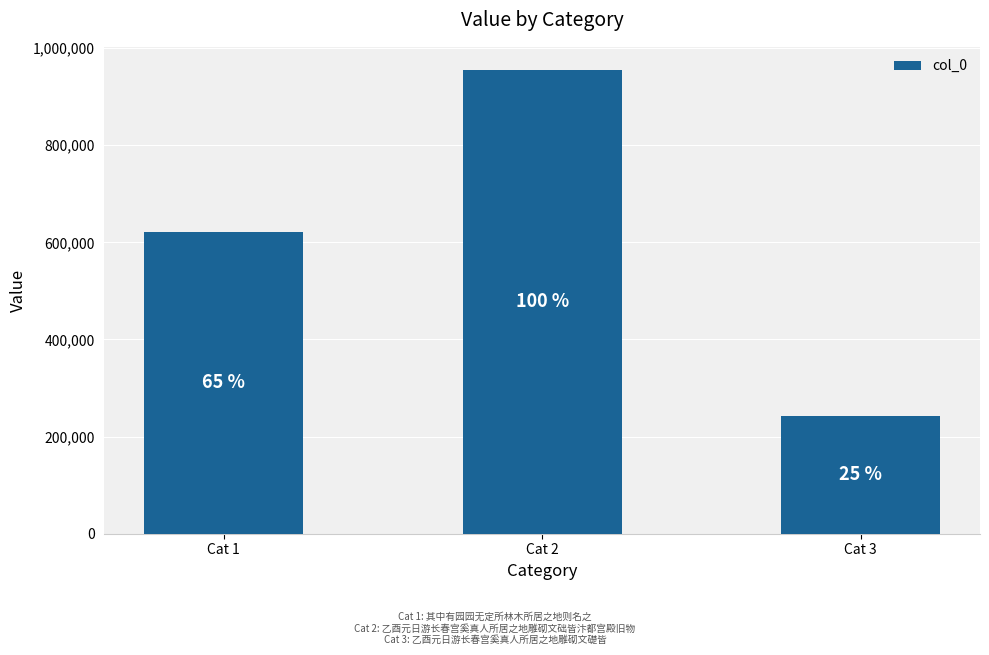

What is the average value?

606218